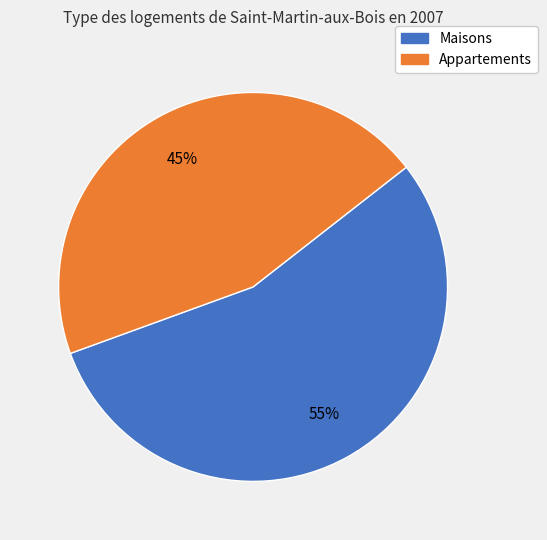

How many segments does this pie chart have?

2